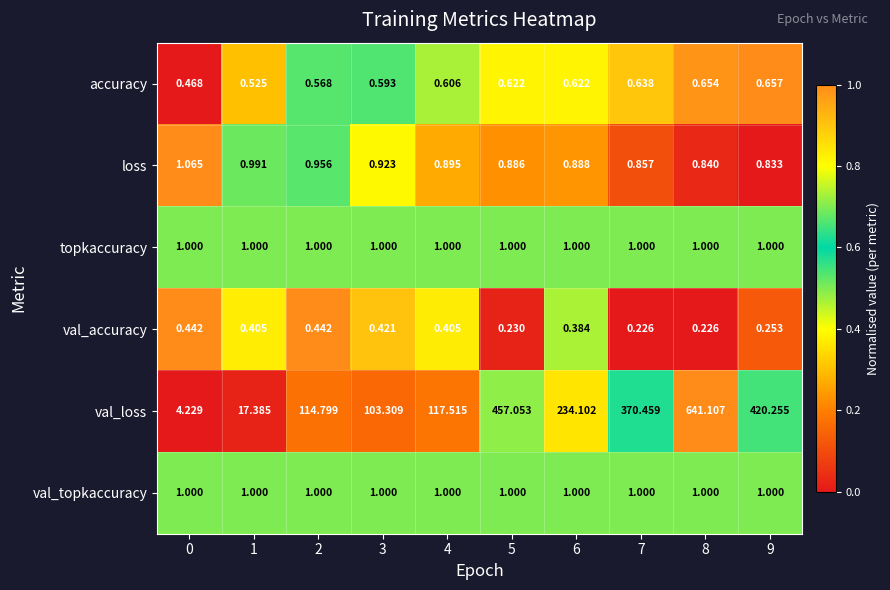

Which series has the largest range (max minus min)?

val_loss